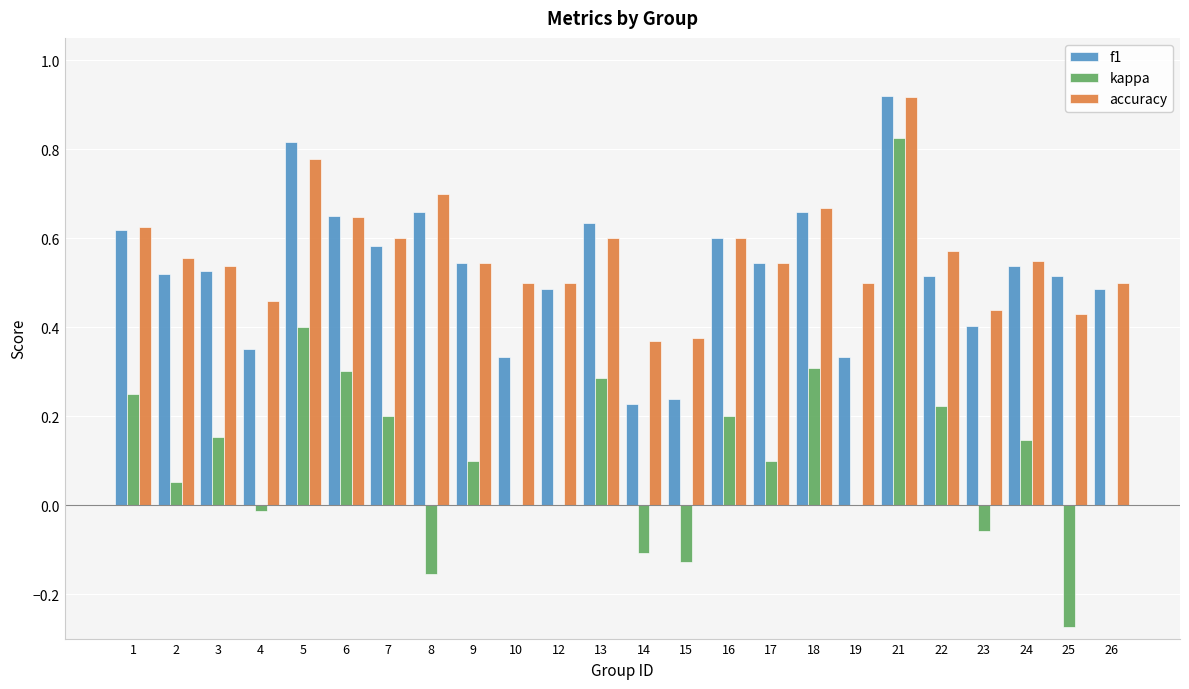

What is the sum of the f1 values at 1 and 18?

1.3